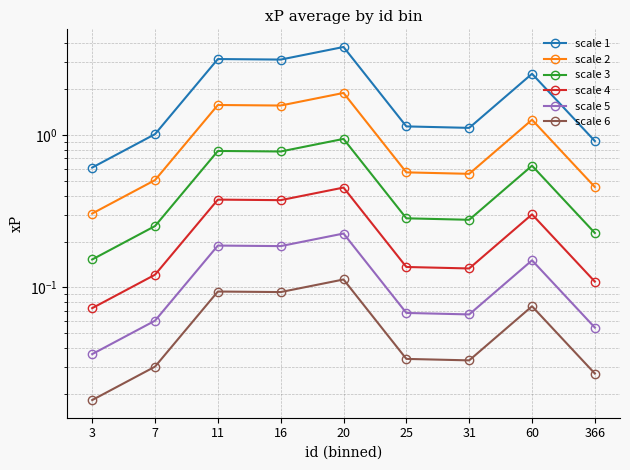

At which category is the sum across all series the highest?

20